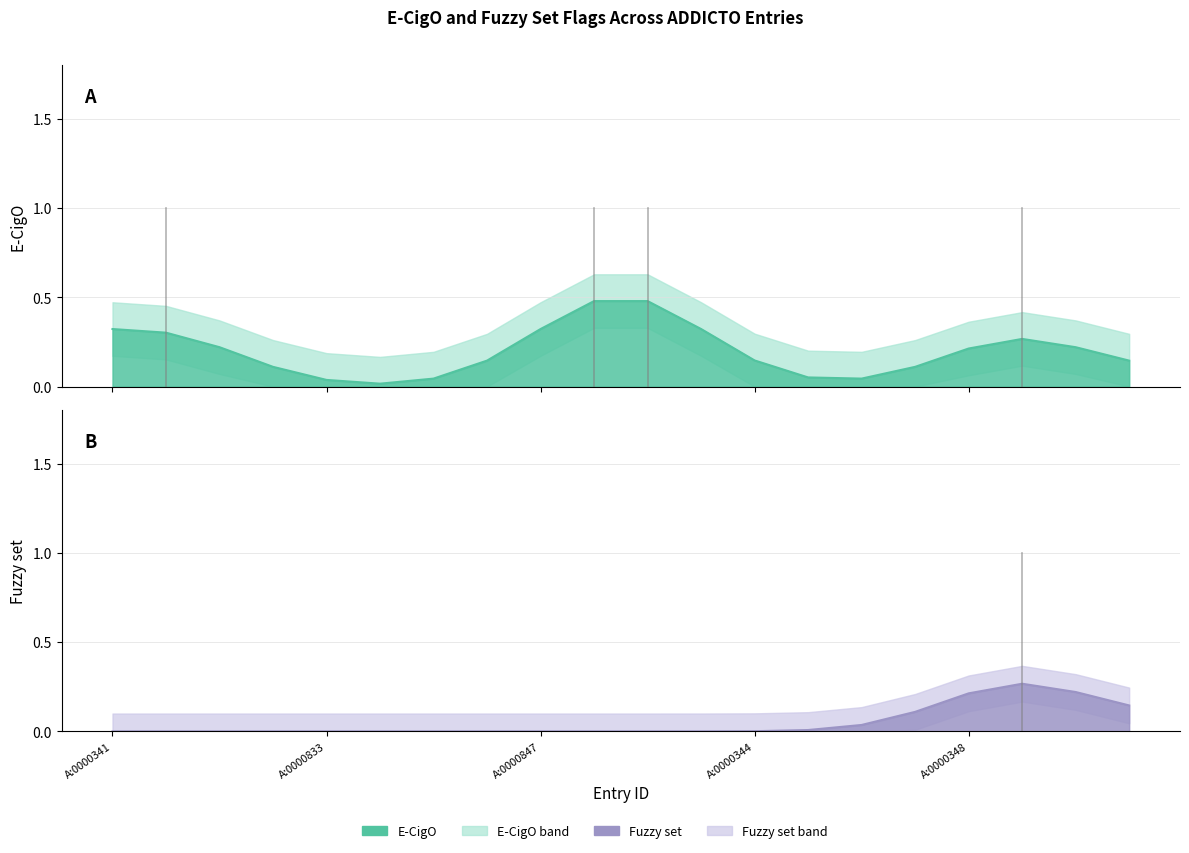

True or false: Fuzzy set has a value of 0 at ADDICTO:0000342.

False